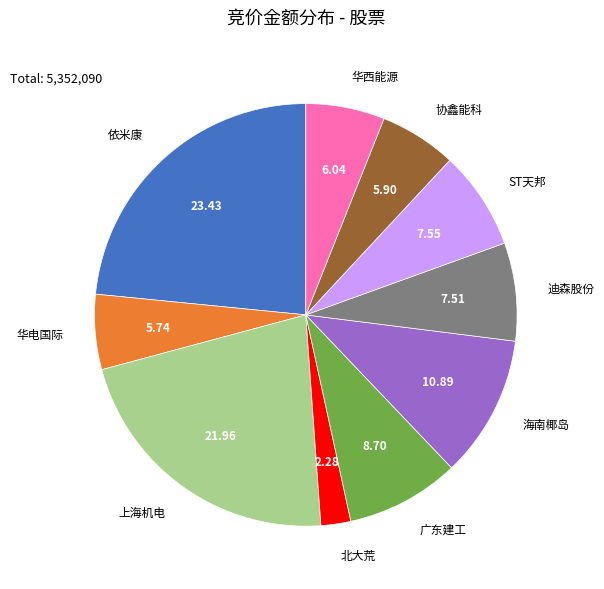

Which has a higher value, 上海机电 or 广东建工?

上海机电